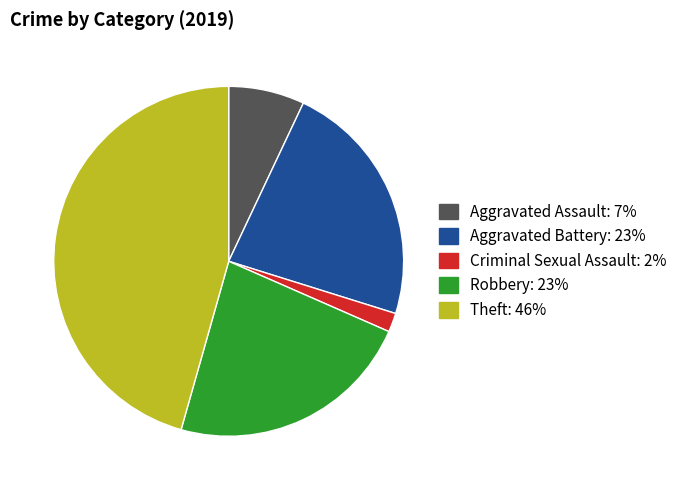

Is there a majority slice in this chart?

No